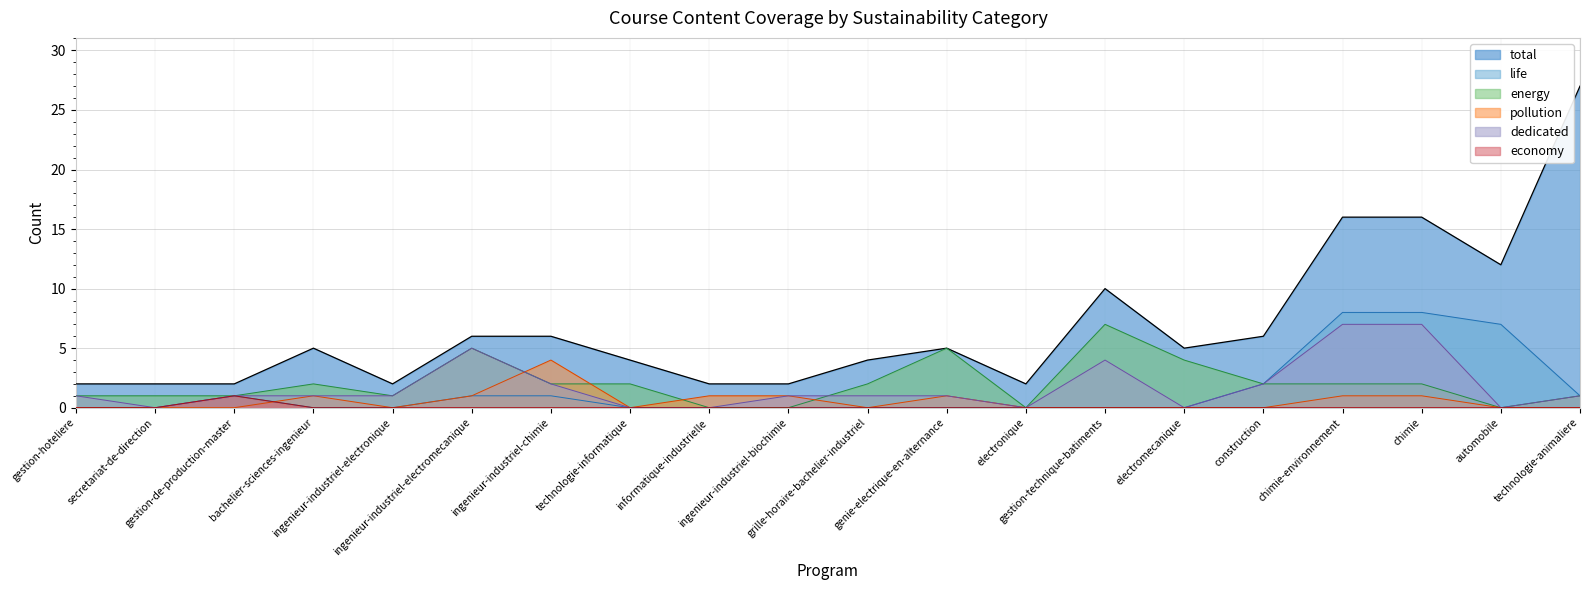

What is the sum of the energy values at technologie-animaliere and technologie-informatique?

3